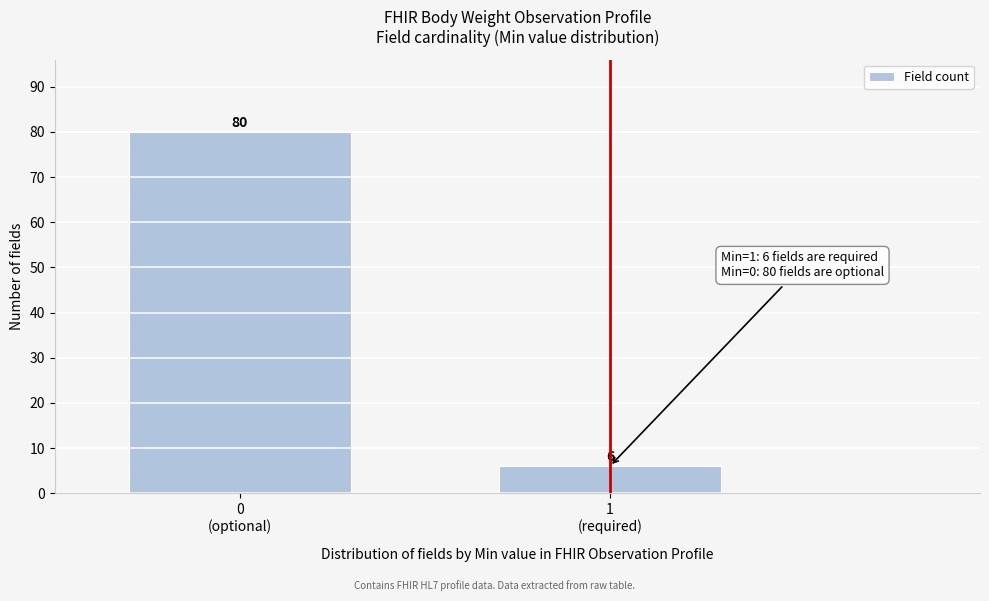

Reading left to right, extract all data points from this chart.

80	6